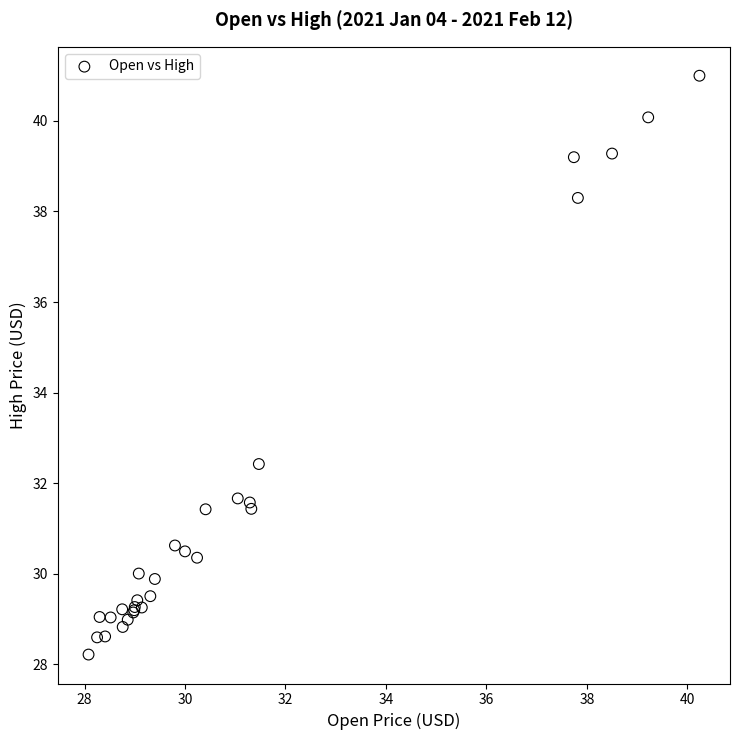

What Y value in the scatter plot is closest to 34?

32.4